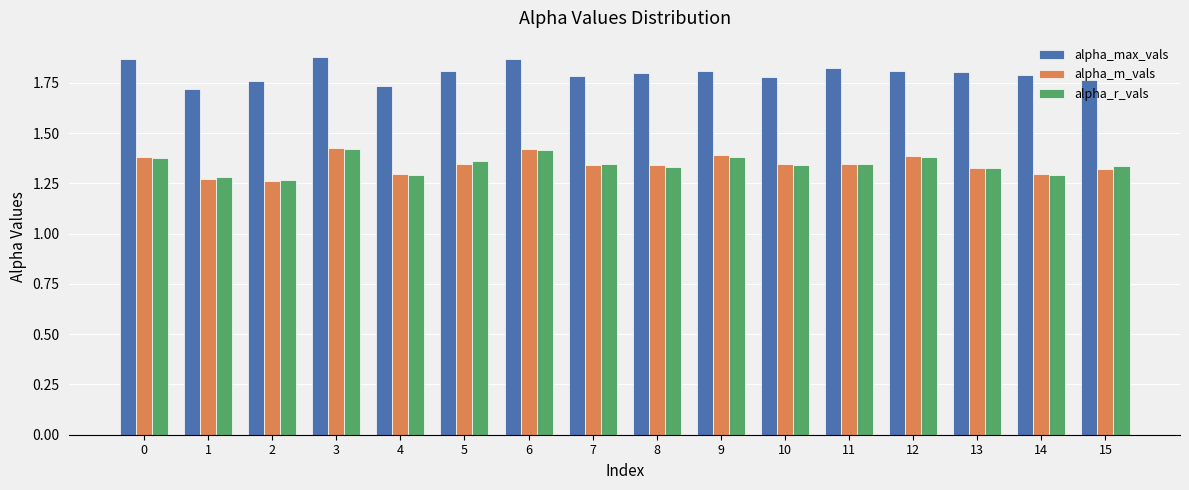

At how many categories does at least one series exceed 1?

16